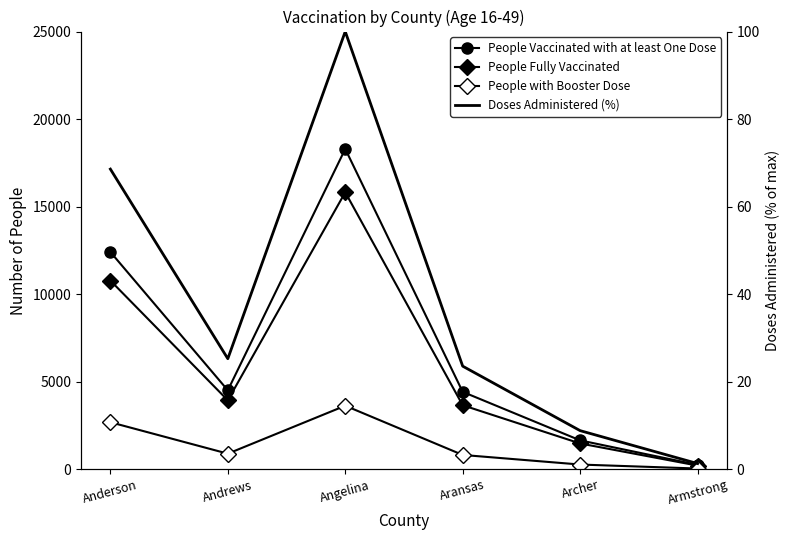

What is the label of the 5th point from the right?

Andrews